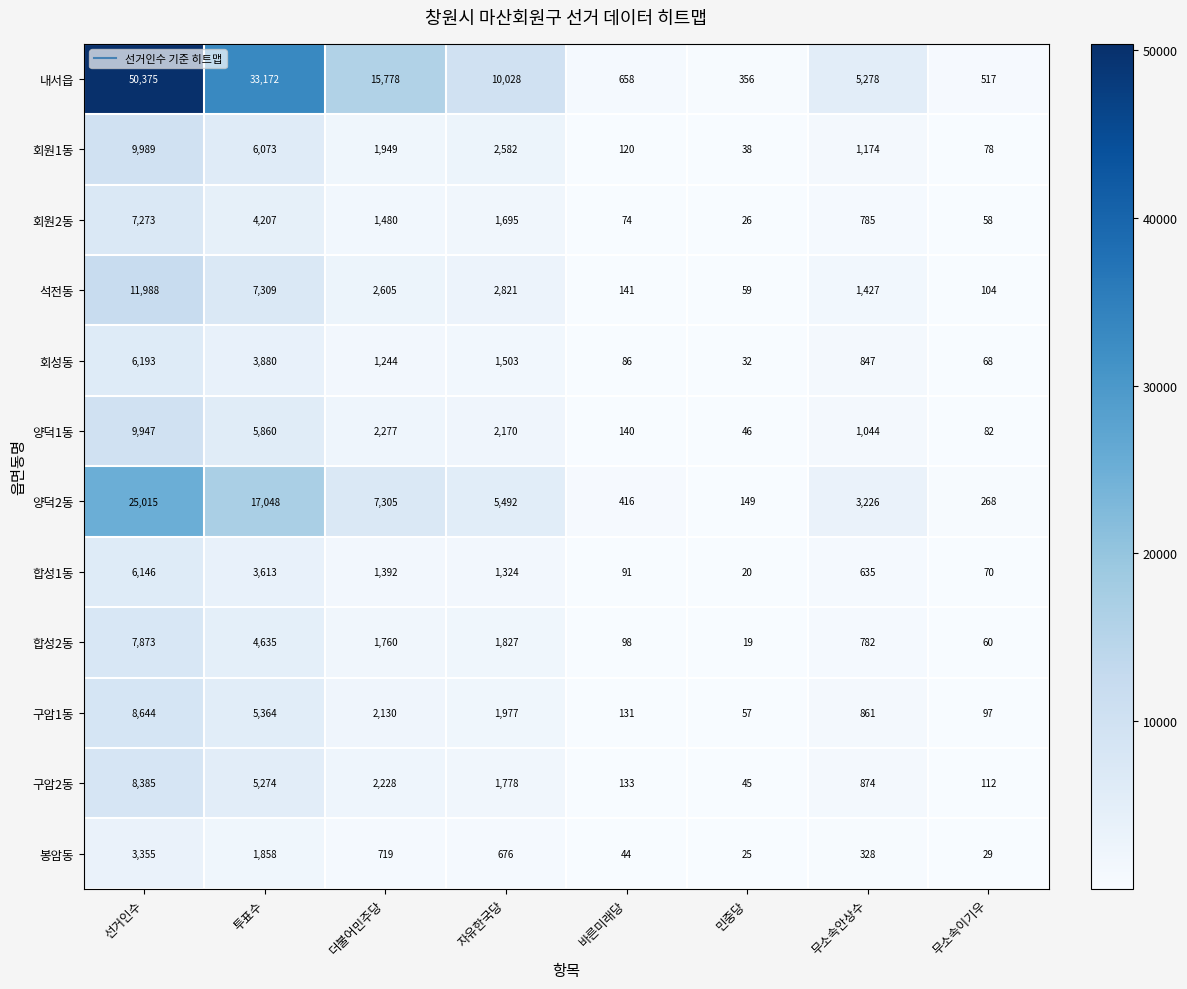

What is the difference between the maximum and minimum values in the 회성동 series?

6161